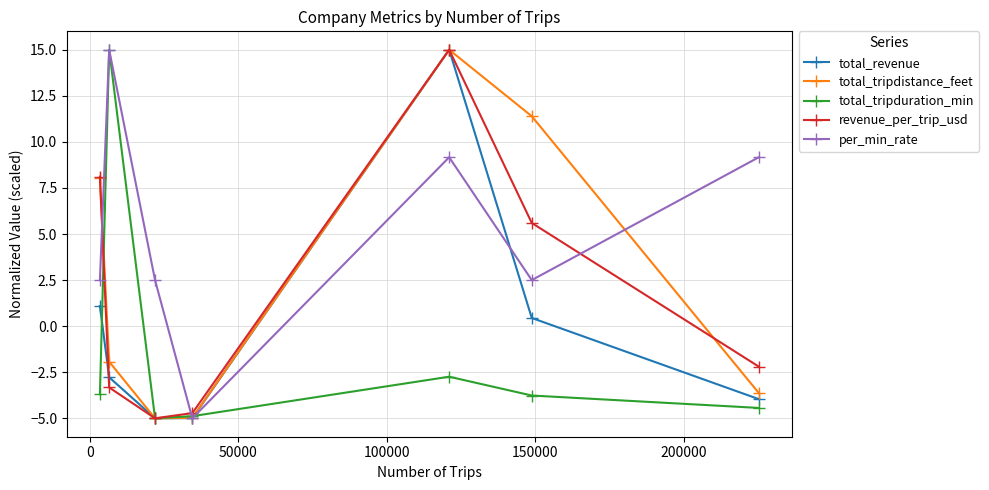

How many interior local peaks does the total_tripduration_min series have?

2